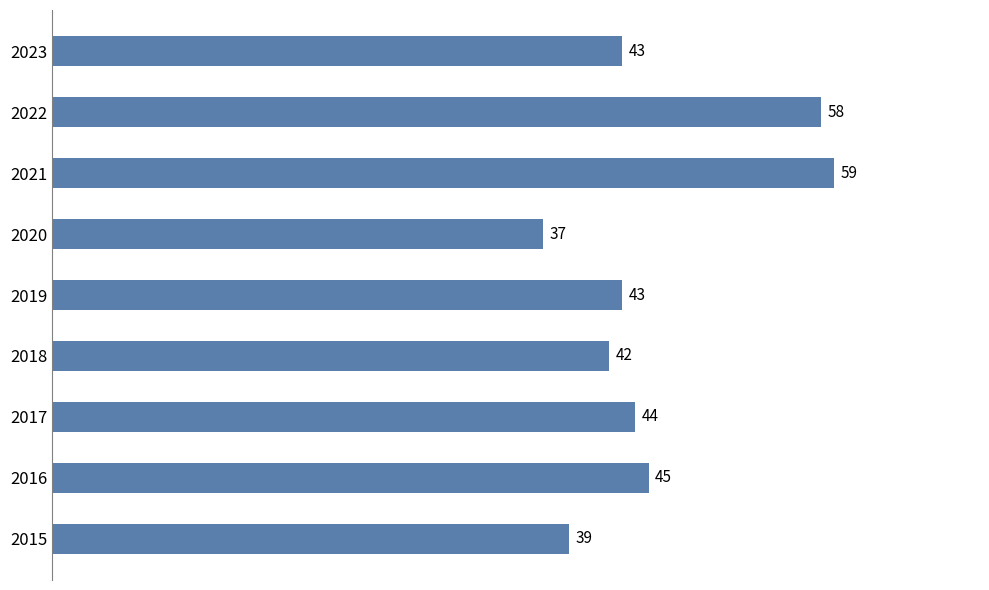

Between 2023 and 2015, which is larger?

2023